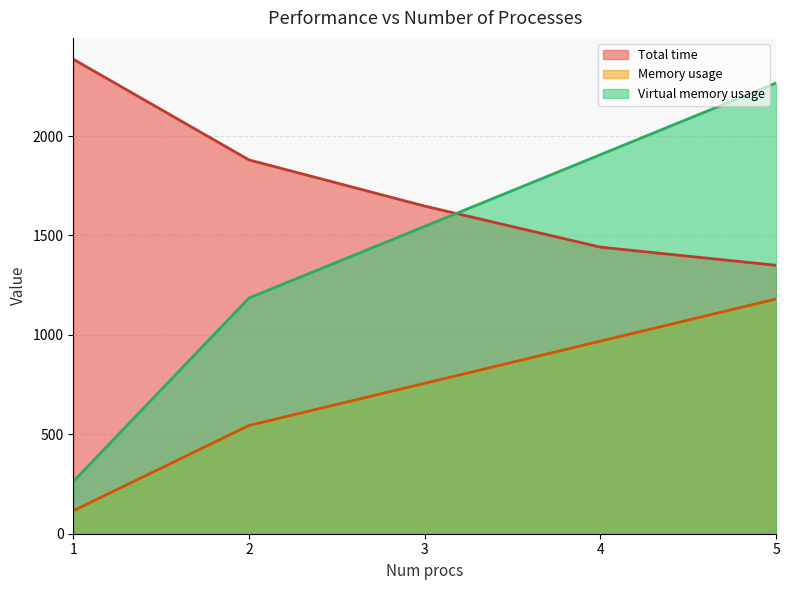

Reading left to right, extract all data points from this chart.

Total time: 1=2386.4	2=1880.1	3=1647.7	4=1441.3	5=1350.0
Memory usage: 1=115.5	2=544.5	3=756.5	4=968.6	5=1180.6
Virtual memory usage: 1=262.2	2=1185.3	3=1545.8	4=1906.4	5=2267.0